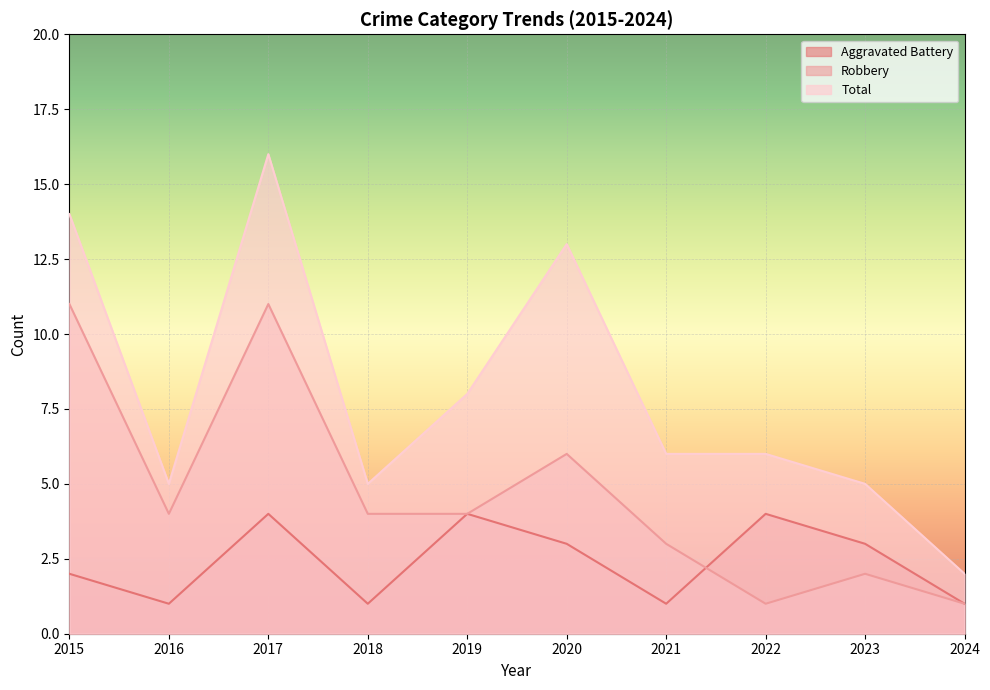

At which category does Total reach its first local peak?

2017